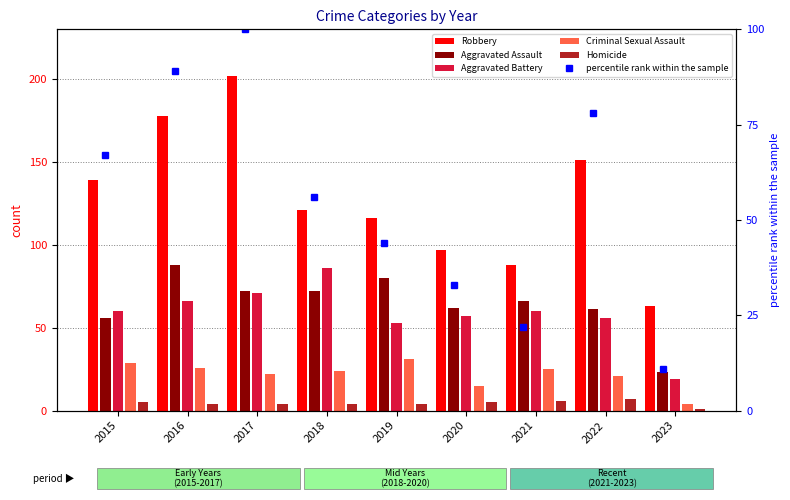

What is the difference between the second highest and minimum values in the Homicide series?

5